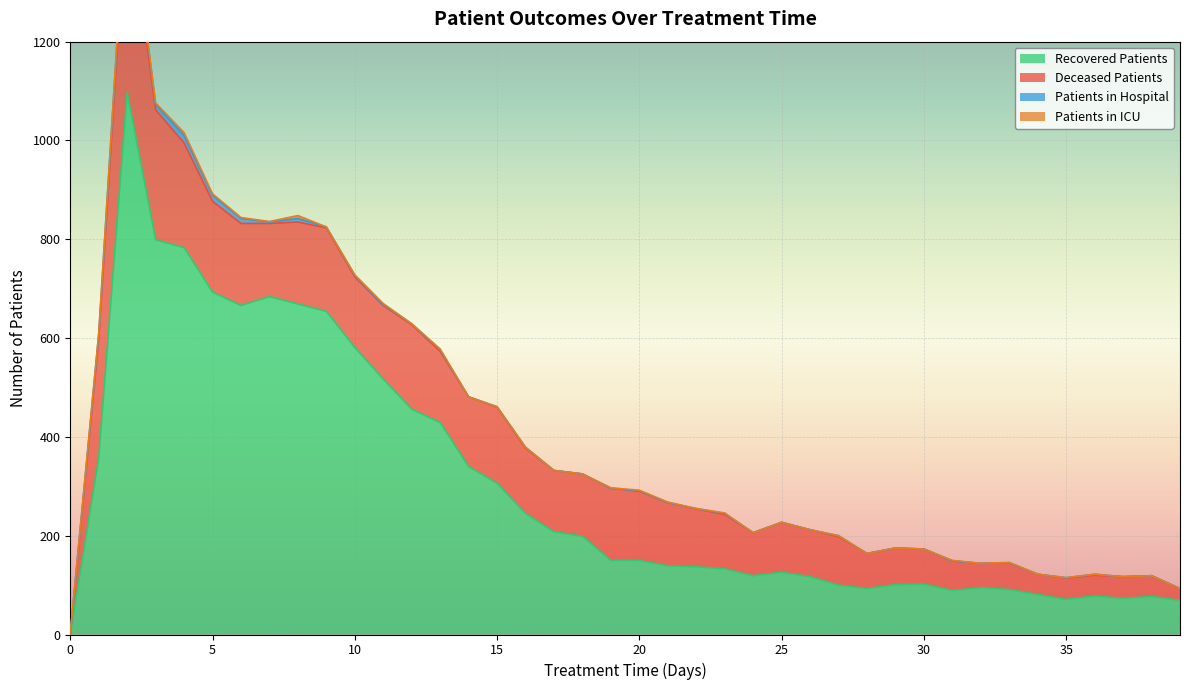

Which series has the largest total across all categories?

recovered_patients